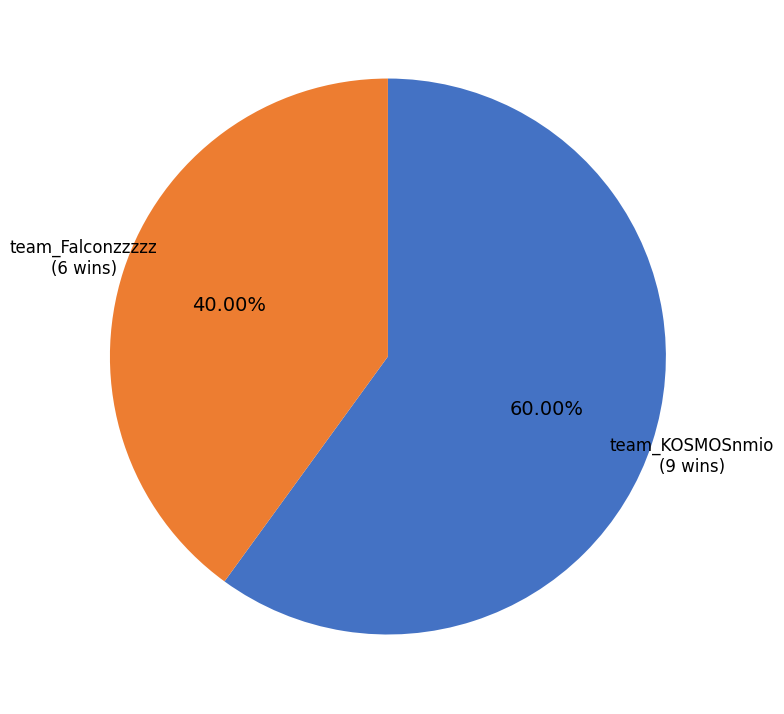

To the nearest percent, what is the difference between the team_Falconzzzzz and team_KOSMOSnmio slice percentages?

20%